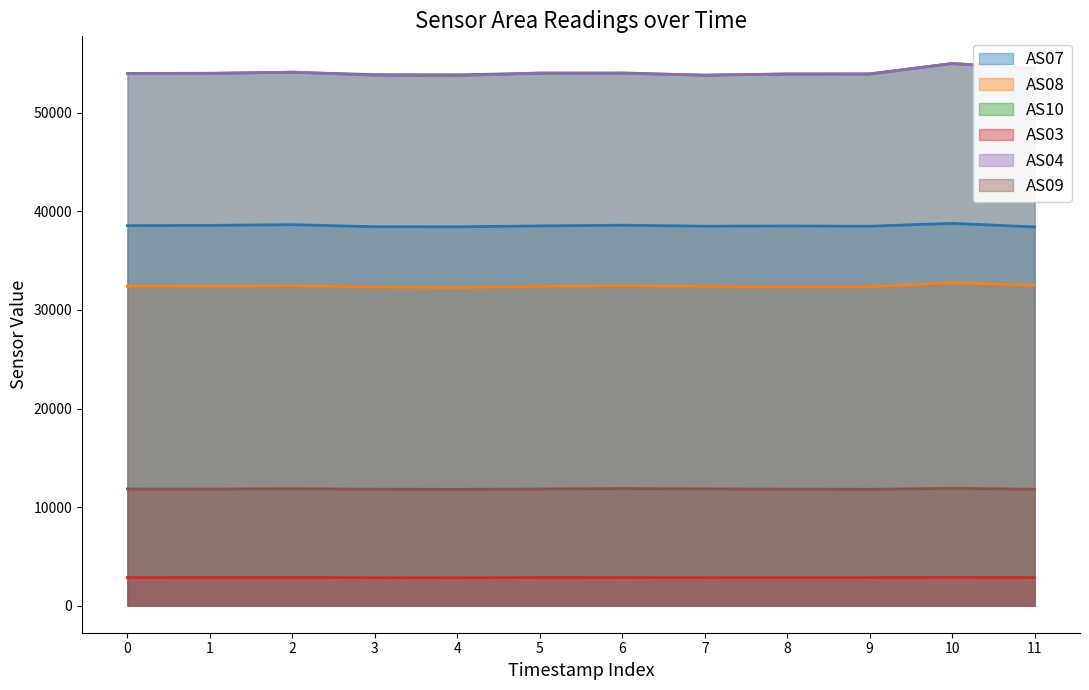

Is it true that AS04 equals 54051 at 5?

True